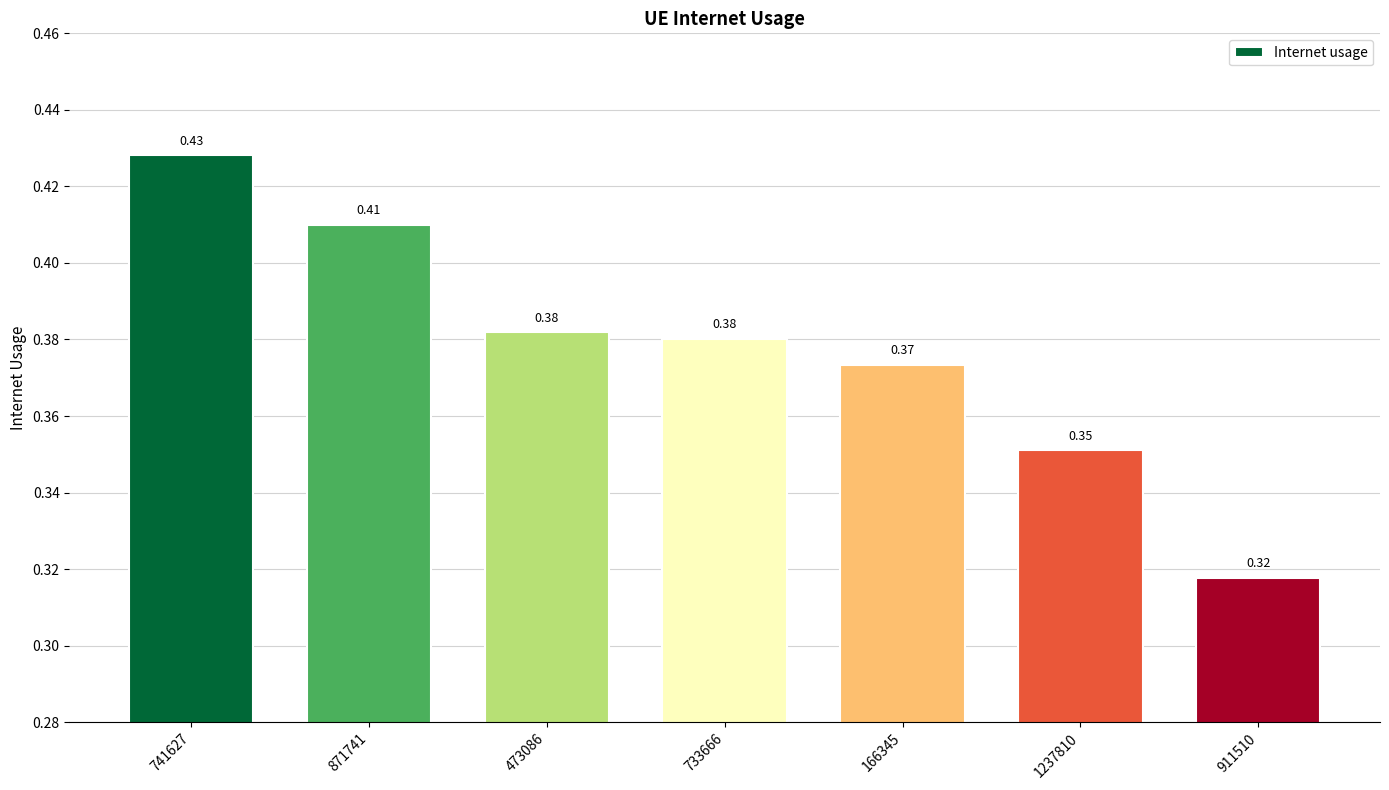

What is the label of the 3rd bar from the right?

166345